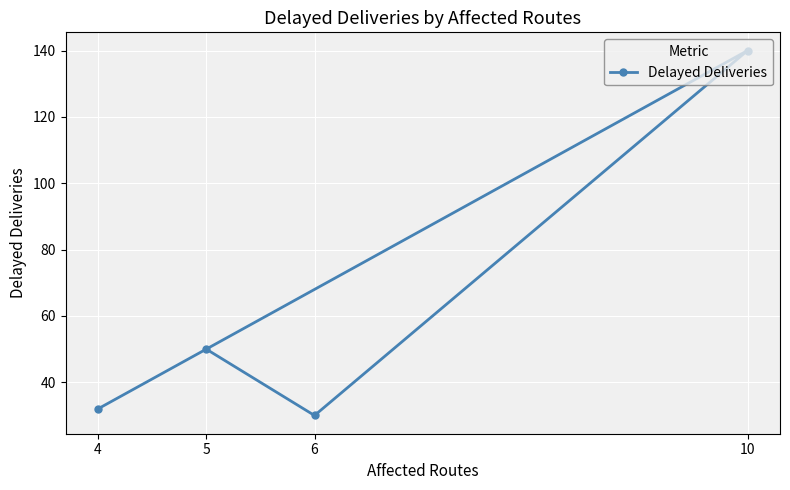

How many data points does each series have?

4